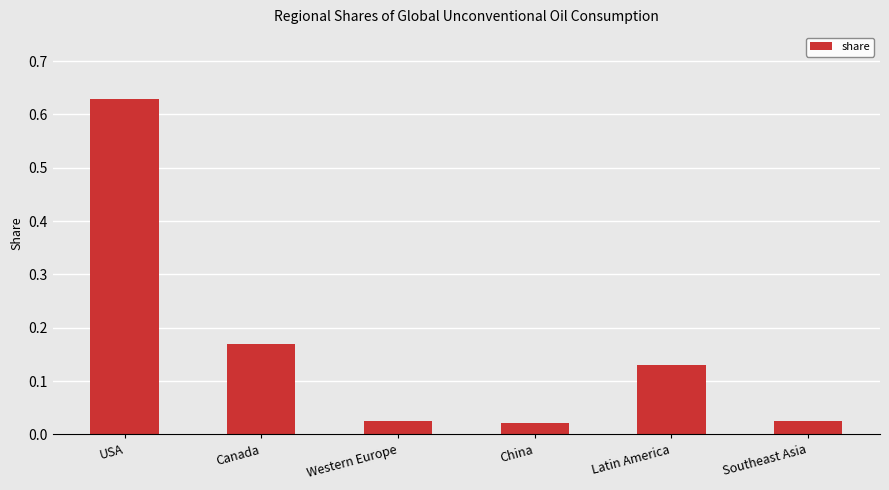

What is the sum of all values?

1.0